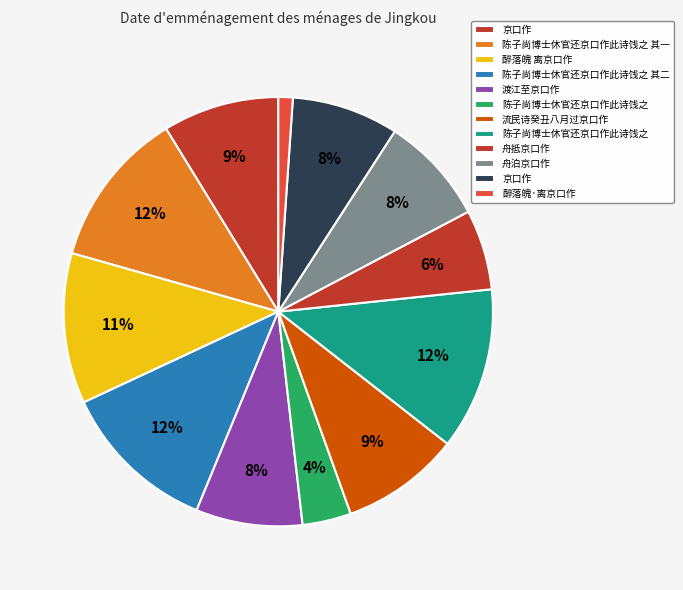

Rank the categories by value from lowest to highest.

醉落魄·离京口作, 陈子尚博士休官还京口作此诗饯之, 舟抵京口作, 渡江至京口作, 京口作, 舟泊京口作, 京口作, 流民诗癸丑八月过京口作, 醉落魄 离京口作, 陈子尚博士休官还京口作此诗饯之 其一, 陈子尚博士休官还京口作此诗饯之 其二, 陈子尚博士休官还京口作此诗饯之